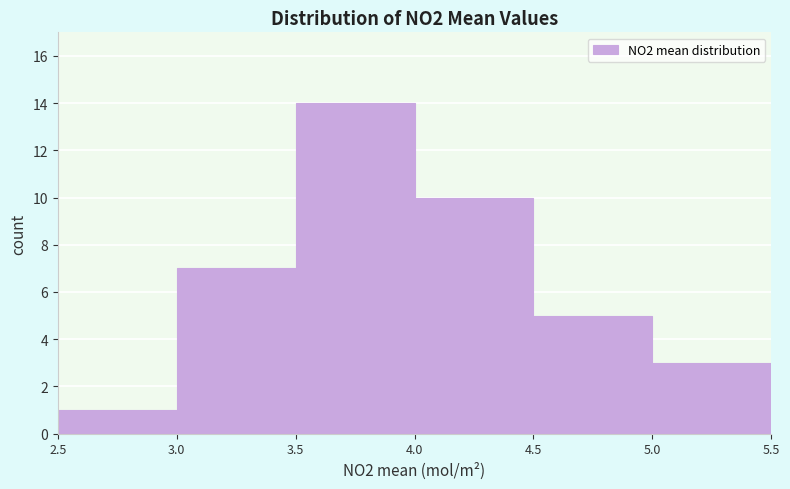

Reading left to right, transcribe this chart: for each bar, give the range it covers on the x-axis and its height. The values are not printed on the chart, so give them approximately, as read against the axis.

2.5 to 3.0: 1
3.0 to 3.5: 7
3.5 to 4.0: 14
4.0 to 4.5: 10
4.5 to 5.0: 5
5.0 to 5.5: 3